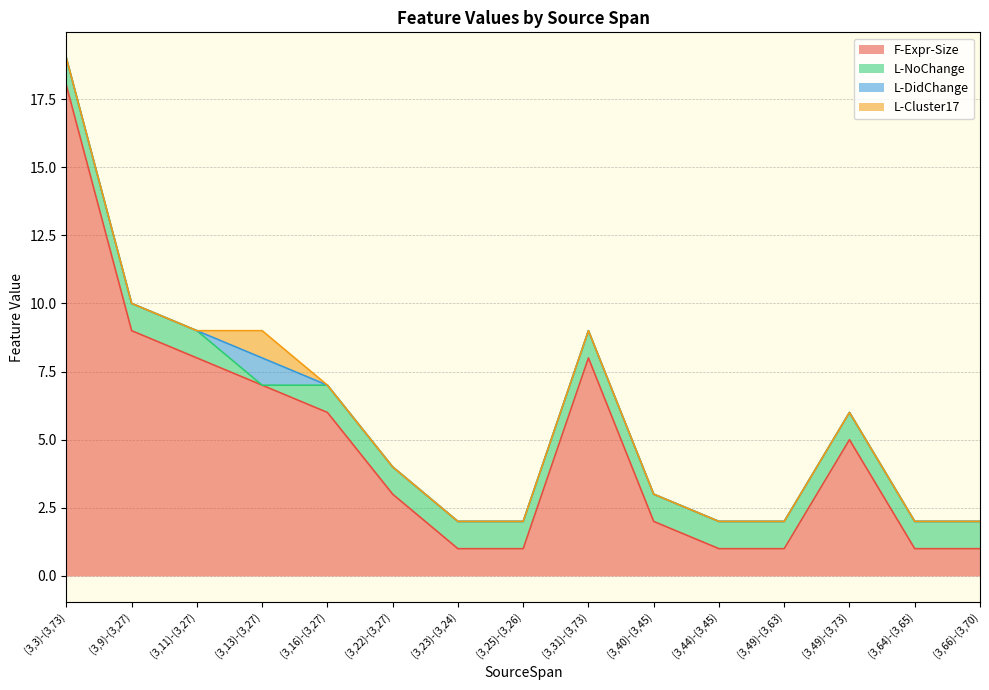

Which has a higher value, (3,66)-(3,70) or (3,9)-(3,27)?

(3,9)-(3,27)